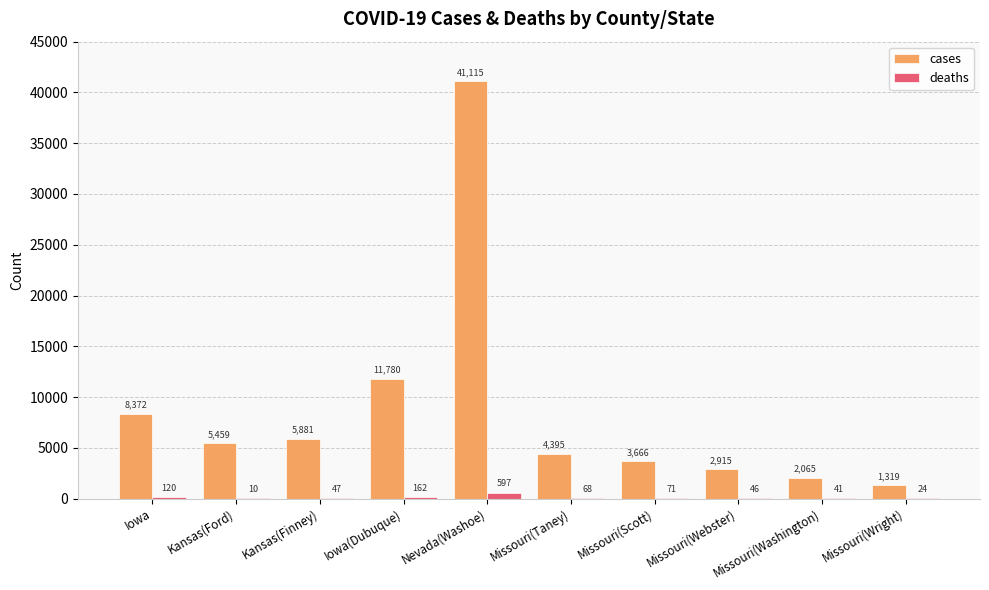

Which label corresponds to the largest value in the chart?

Nevada(Washoe)